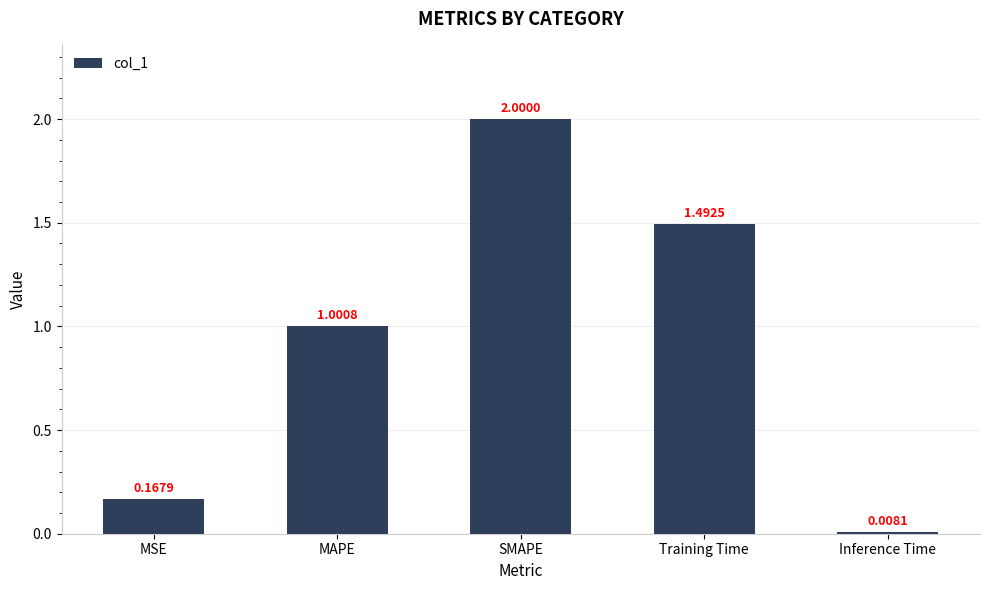

Where does the data first go above 1?

MAPE